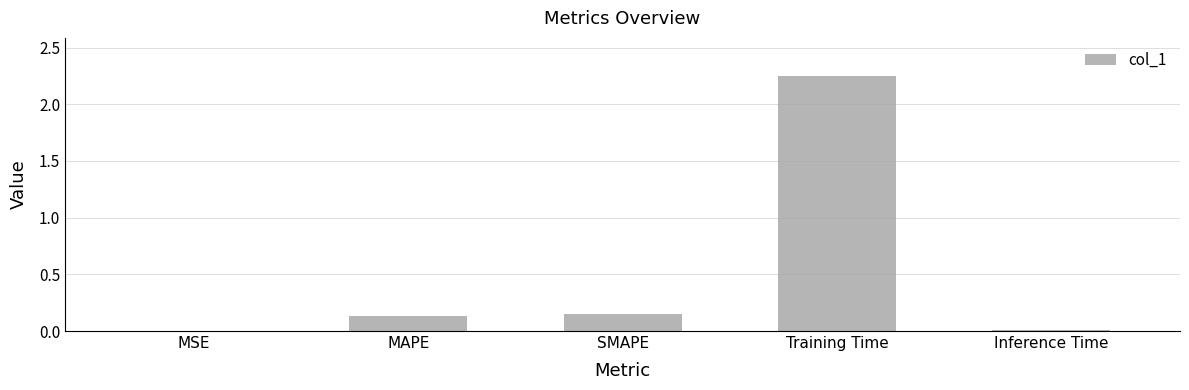

What is the sum of the values at MAPE and SMAPE?

0.3